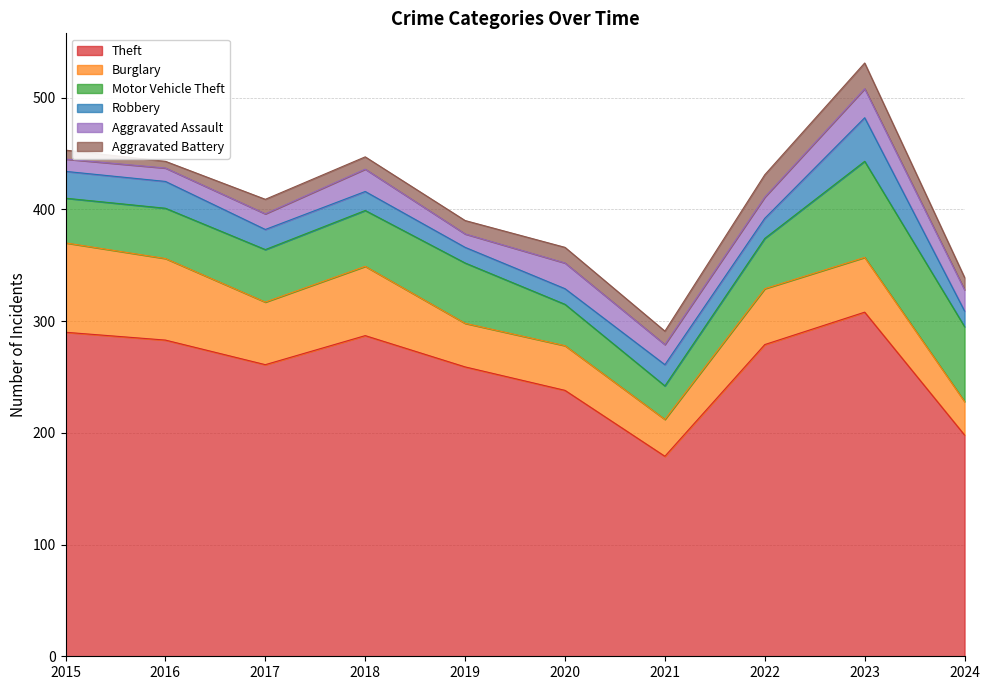

Does the chart display data point markers on the line(s)?

No